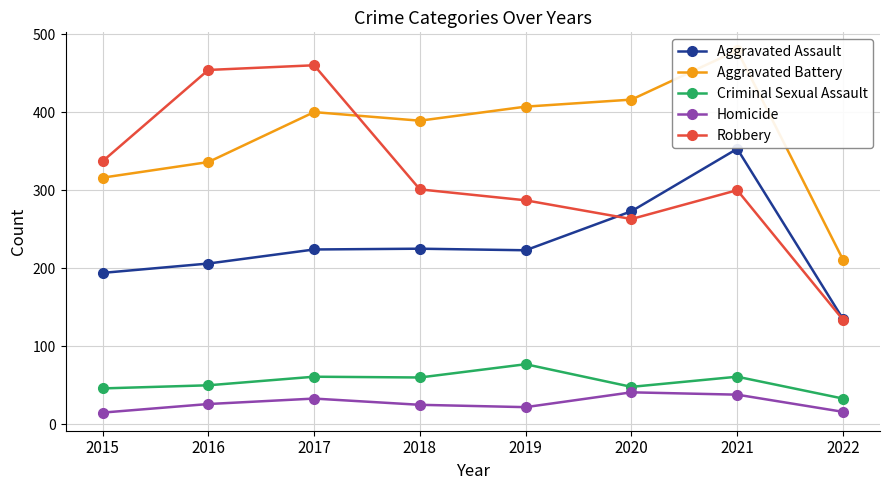

True or false: Aggravated Battery and Criminal Sexual Assault intersect in this chart.

False